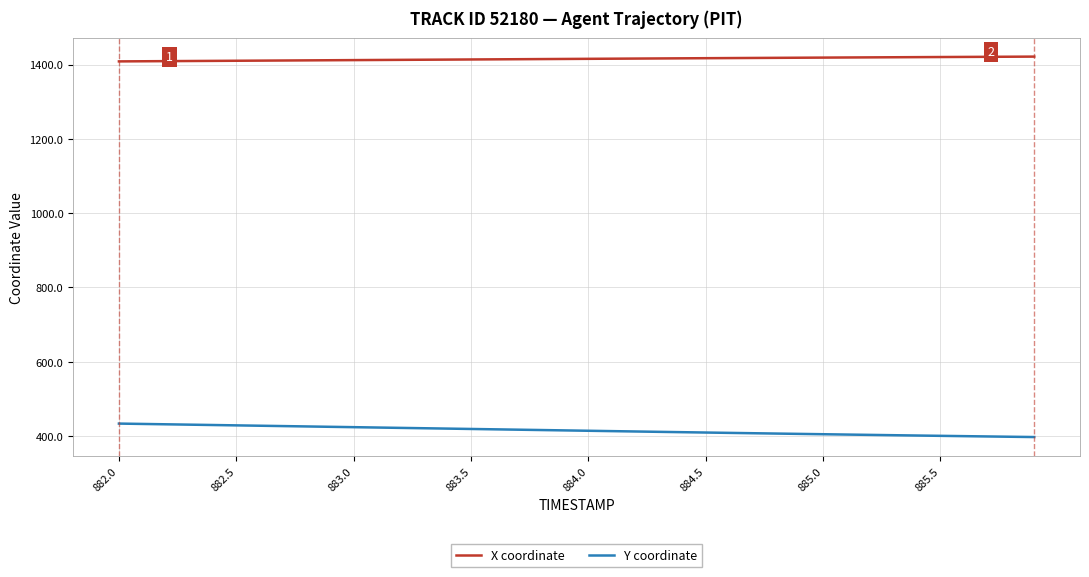

What is the maximum value shown in the chart?

1421.6